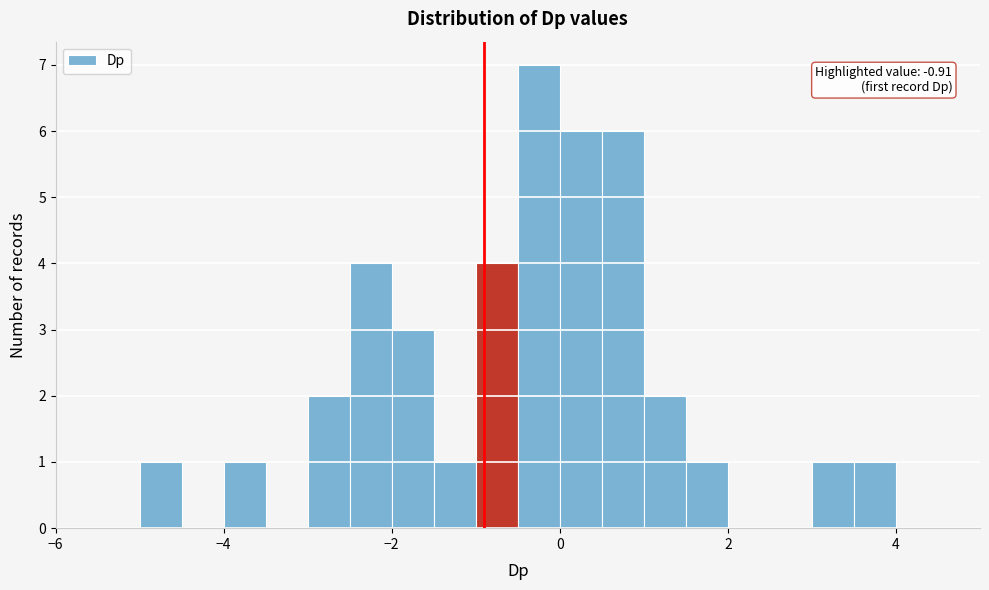

Read against the x-axis, roughly where is the centre of the tallest bar?

-0.2